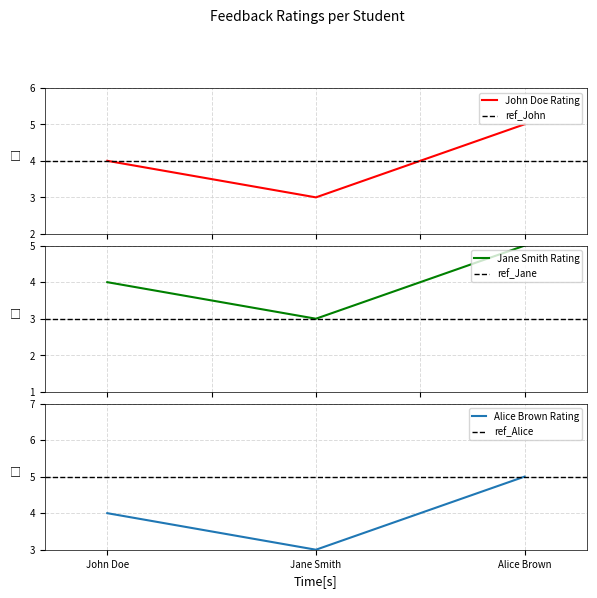

Reading left to right, list all the values displayed in this chart.

4	3	5